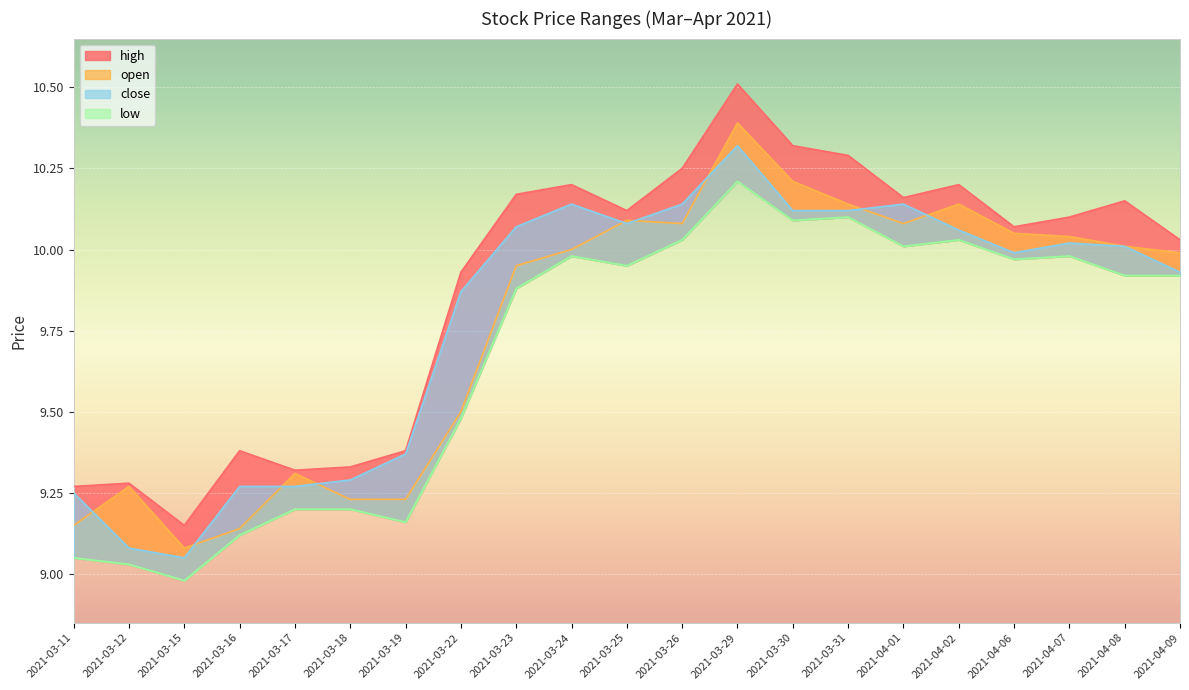

What is the label of the 18th point from the left?

2021-04-06